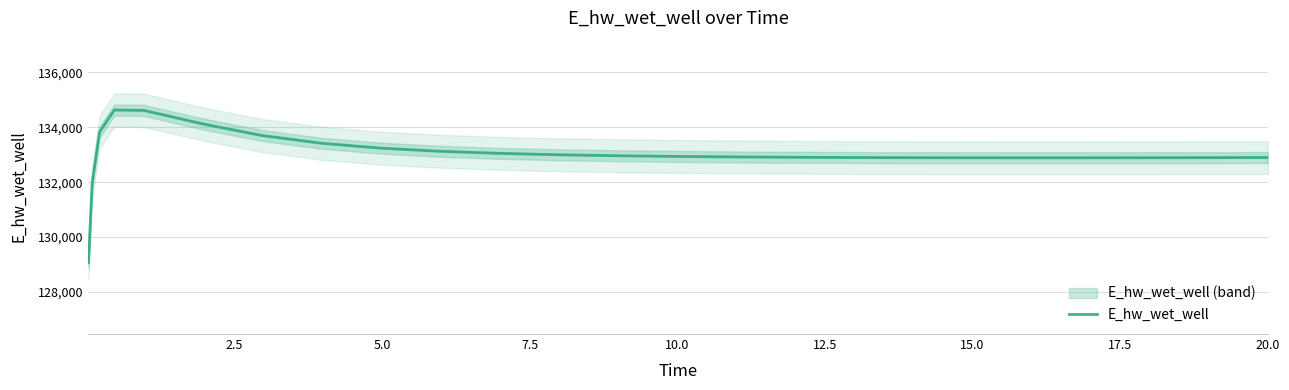

What is the sum of all values?

3458424.1